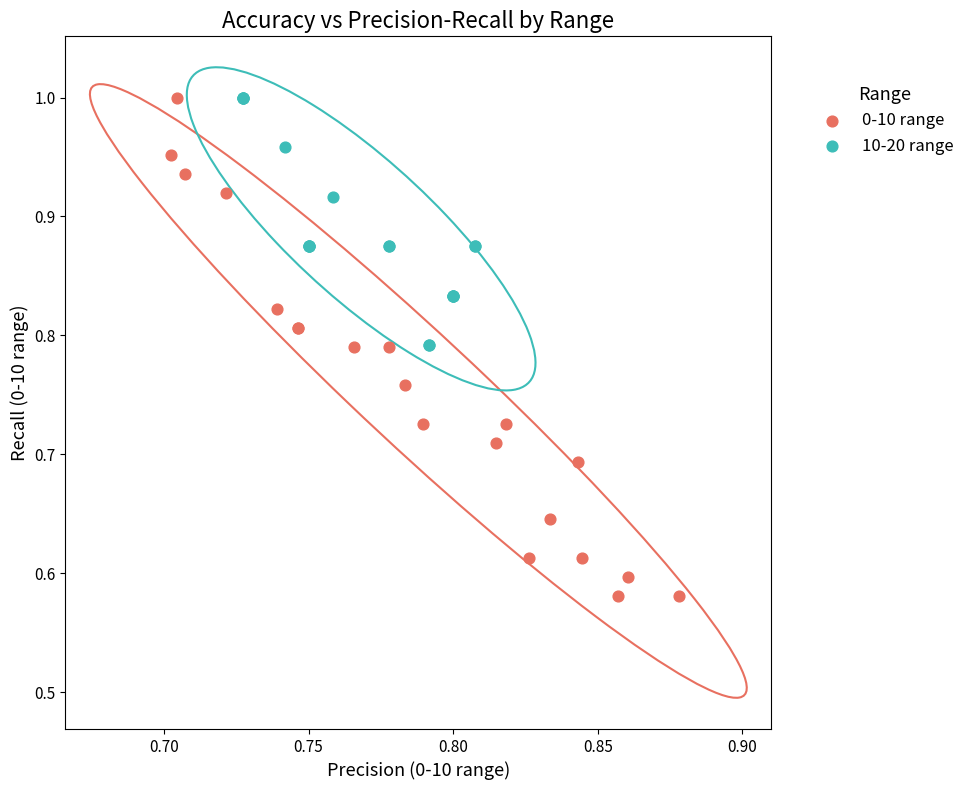

What are all the series names shown in the legend?

0-10 range, 10-20 range